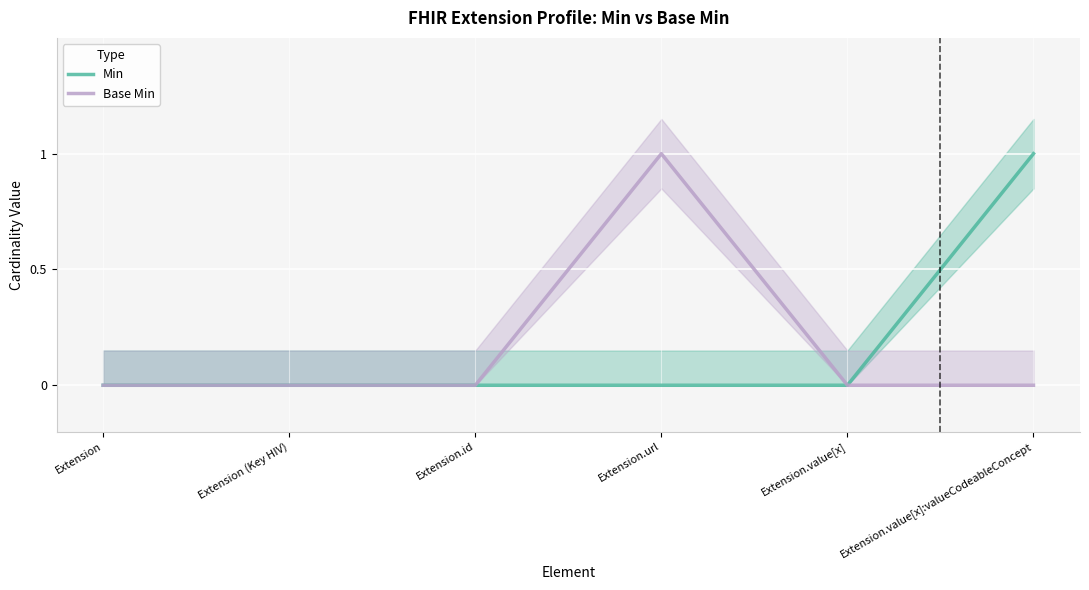

Reading left to right, list all the values displayed in this chart.

Min: Extension=0	Extension (Key HIV)=0	Extension.id=0	Extension.url=0	Extension.value[x]=0	Extension.value[x]:valueCodeableConcept=1
Base Min: Extension=0	Extension (Key HIV)=0	Extension.id=0	Extension.url=1	Extension.value[x]=0	Extension.value[x]:valueCodeableConcept=0